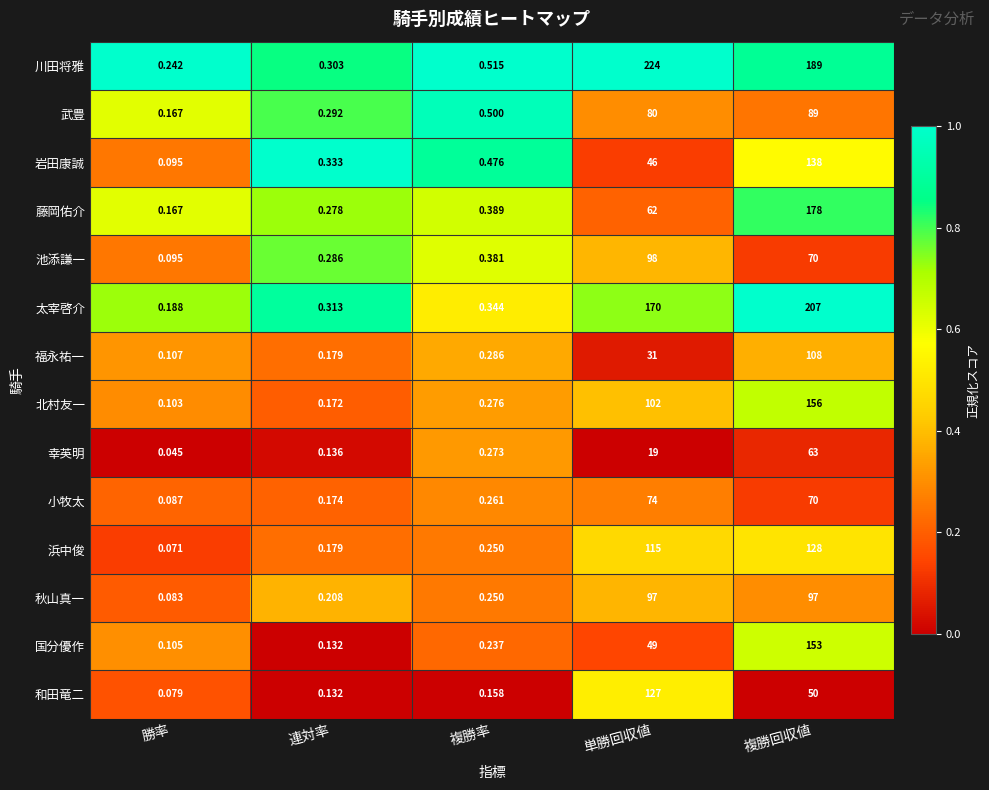

Which category has the highest value in the 和田竜二 series?

単勝回収値